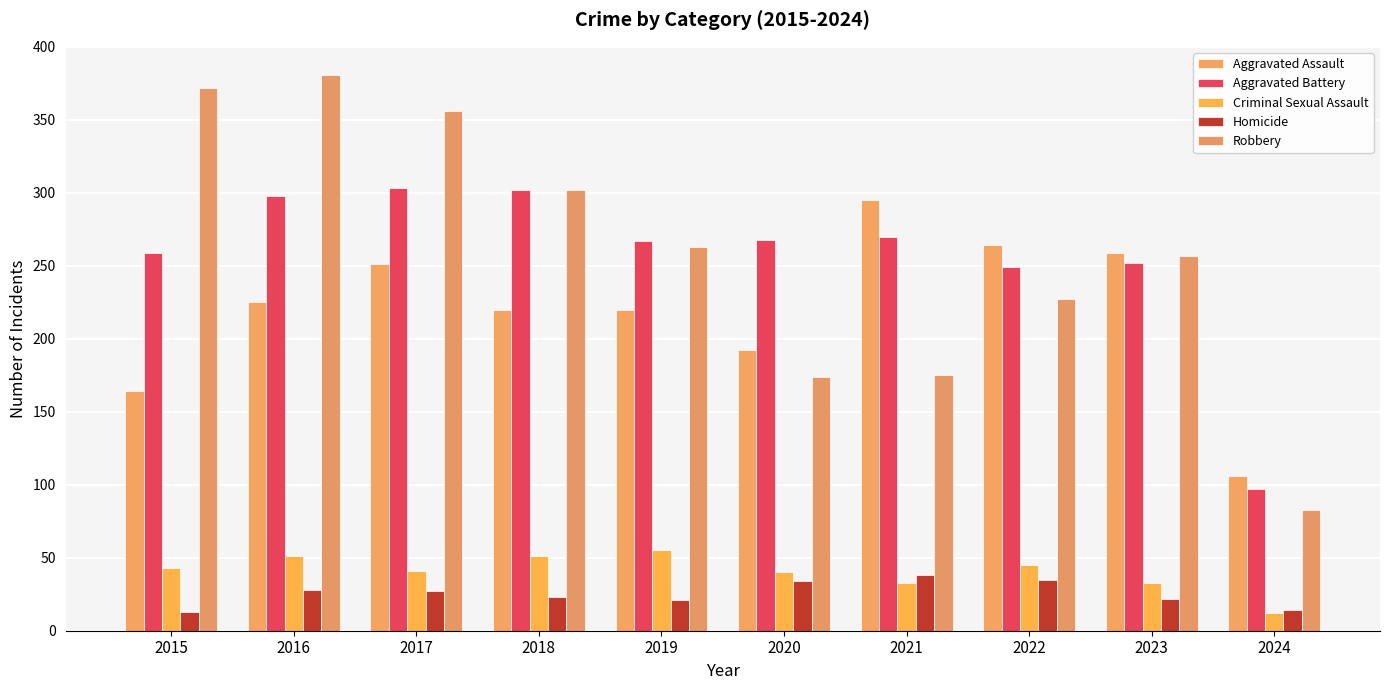

Reading left to right, what are all the values shown in this chart?

Aggravated Assault: 164	225	251	220	220	192	295	264	259	106
Aggravated Battery: 259	298	303	302	267	268	270	249	252	97
Criminal Sexual Assault: 43	51	41	51	55	40	33	45	33	12
Homicide: 13	28	27	23	21	34	38	35	22	14
Robbery: 372	381	356	302	263	174	175	227	257	83